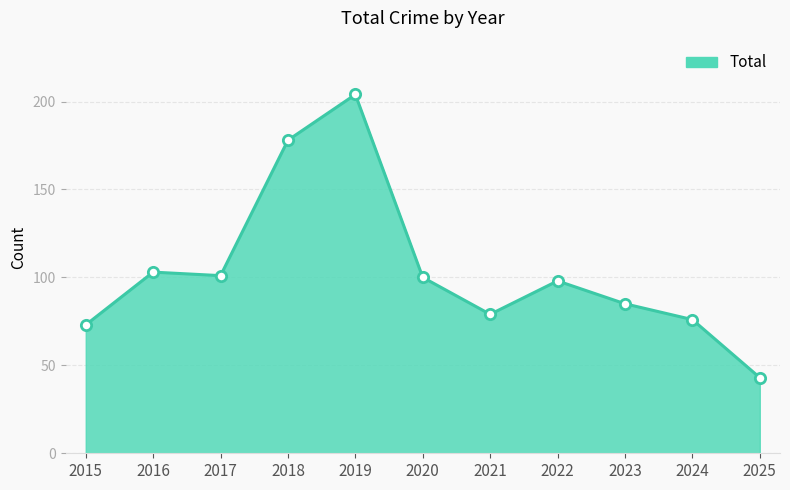

Which has a higher value, 2015 or 2016?

2016